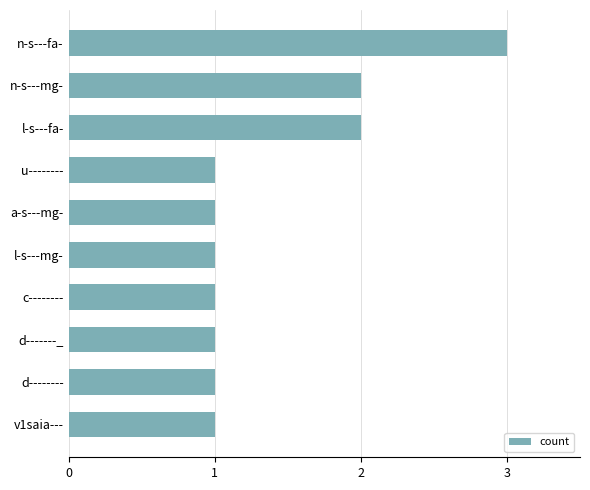

What is the ratio of the value at d-------- to the value at l-s---mg-?

1.0